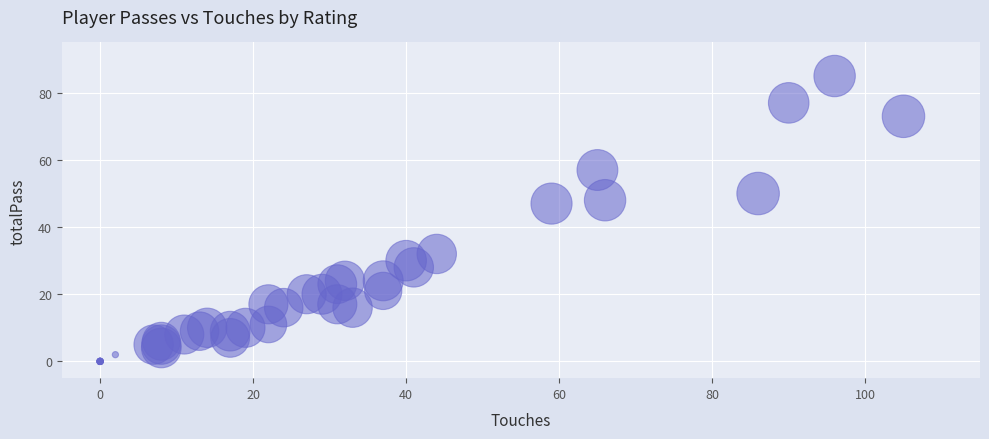

What Y value in the scatter plot is closest to 42?

47